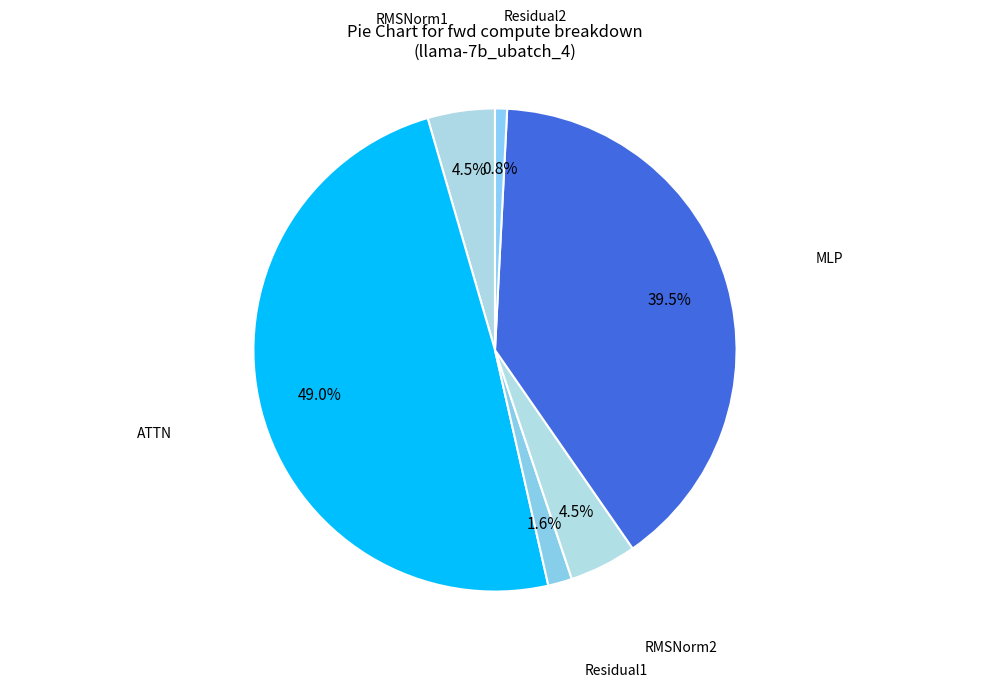

Count the number of slices in the pie.

6